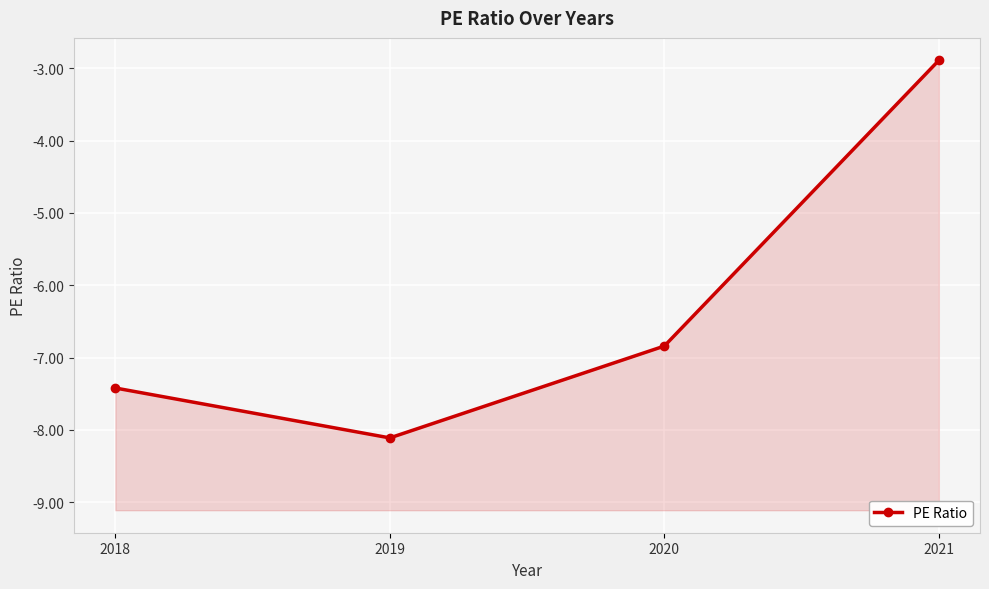

How many lines are shown in the chart?

1